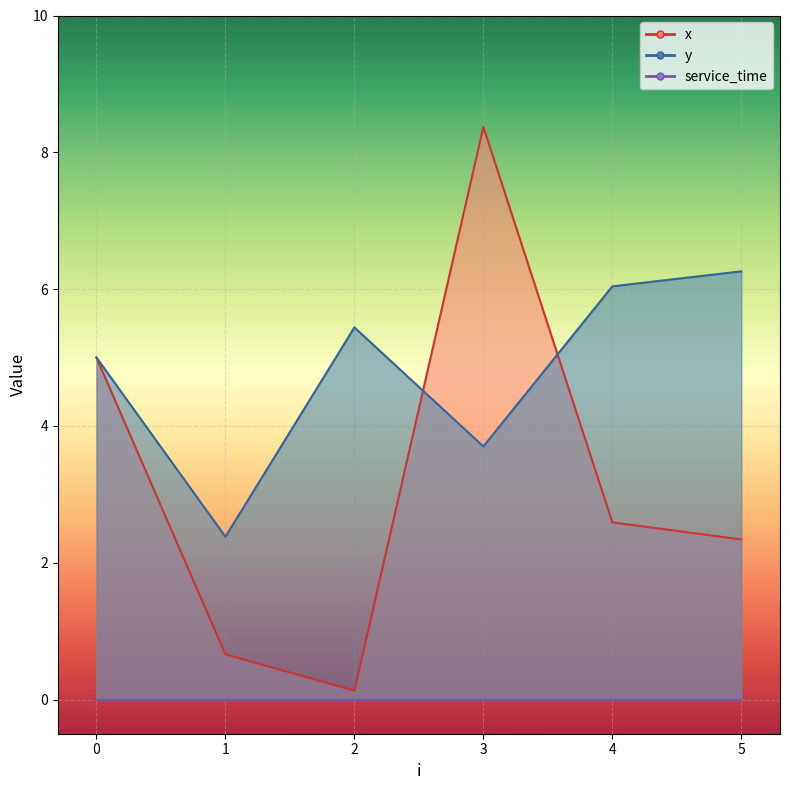

How many data points in y are above 5?

3